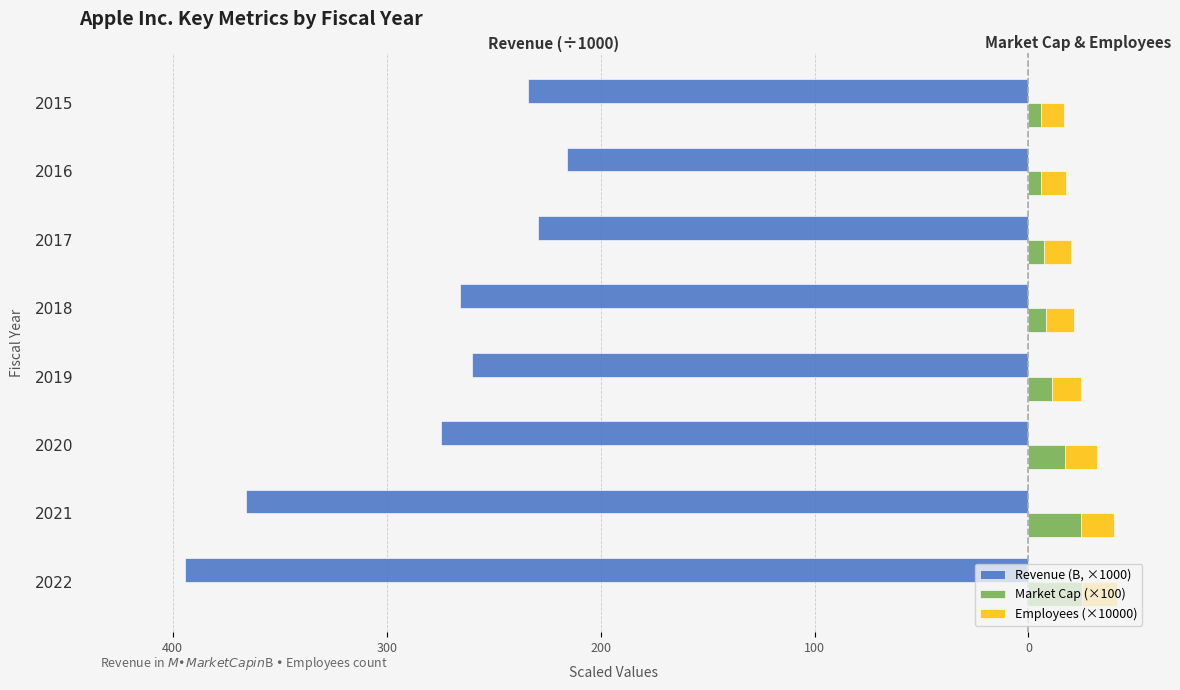

Between 2020 and 2015, which series saw the biggest shift?

Revenue (B, ×1000)